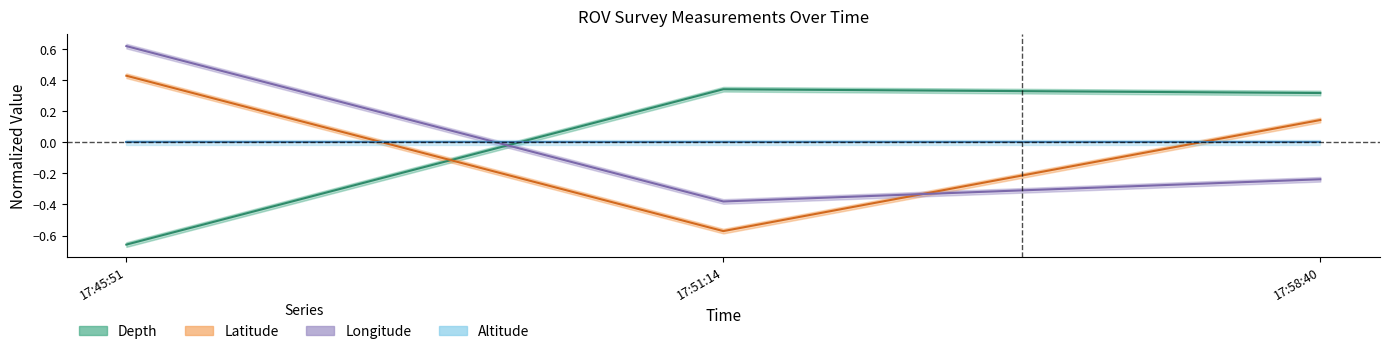

Does the chart display data point markers on the line(s)?

No